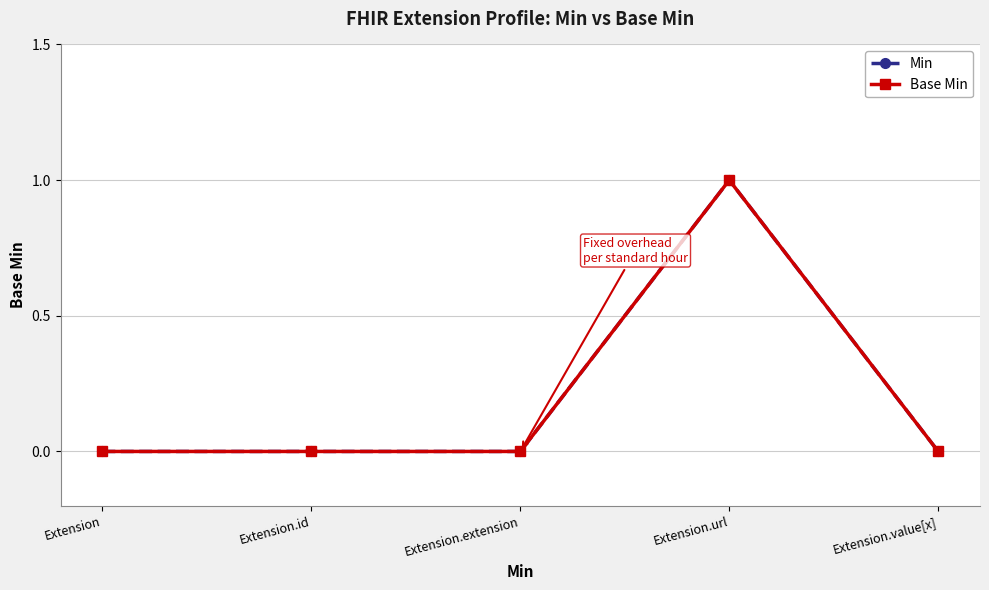

Does the chart have visible grid lines?

Yes